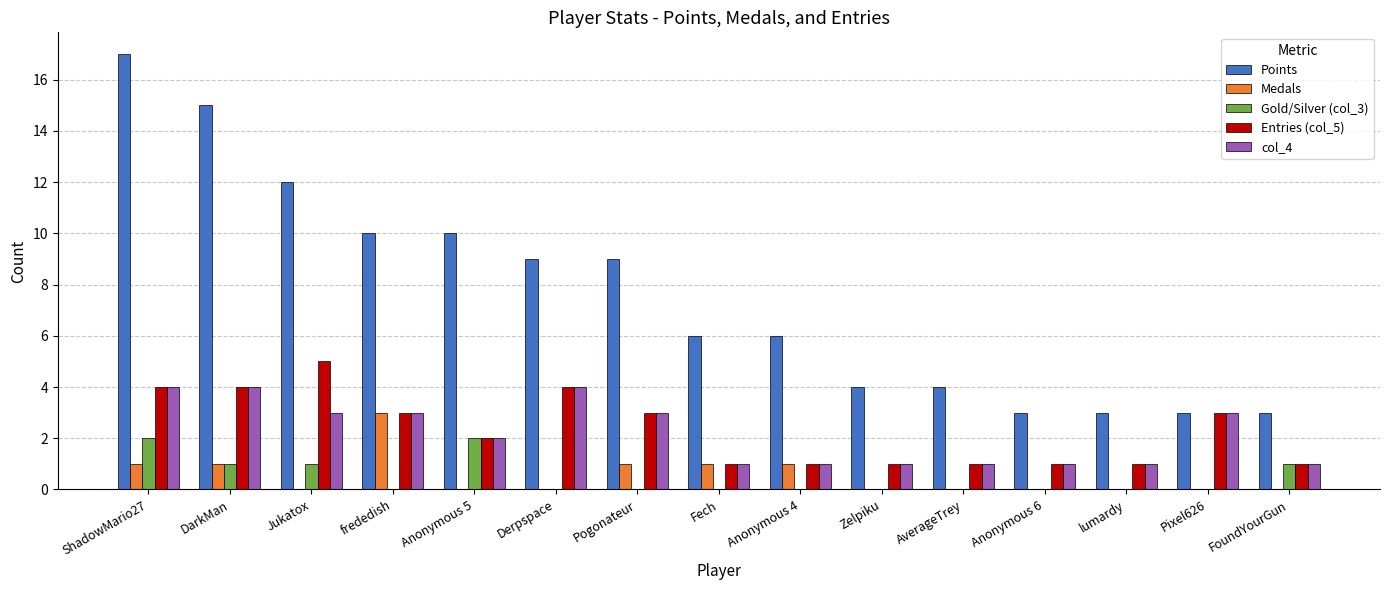

The value of Points at Zelpiku is 1. True or false?

False